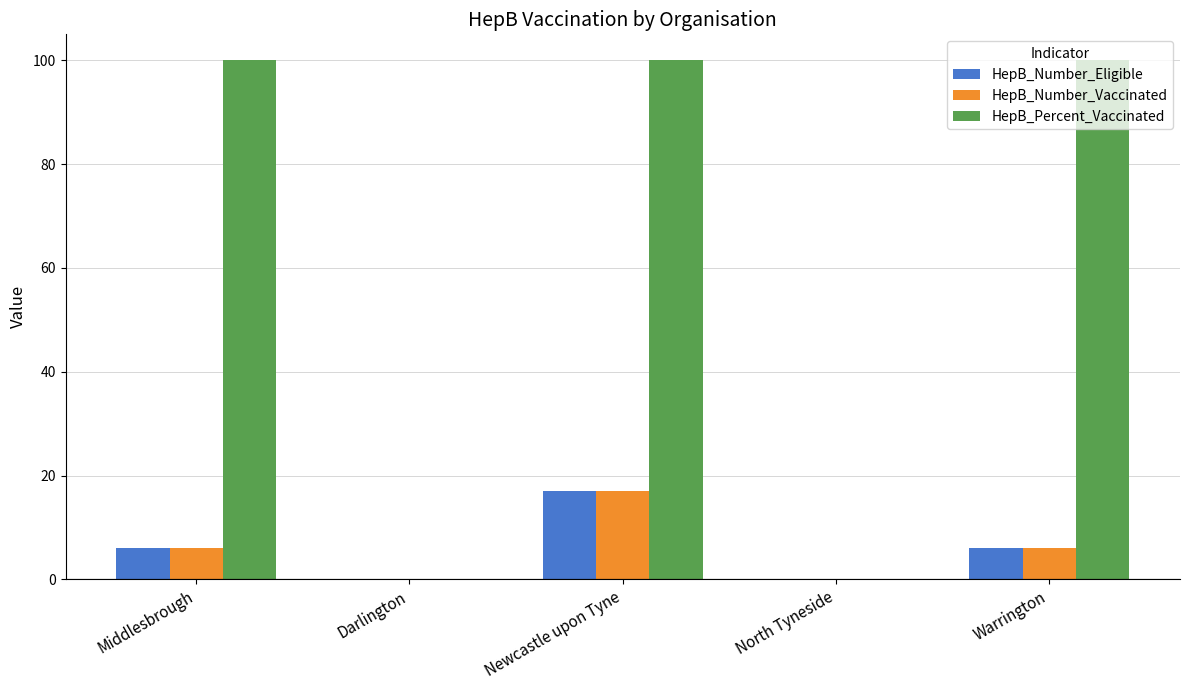

How many data points does each series have?

5